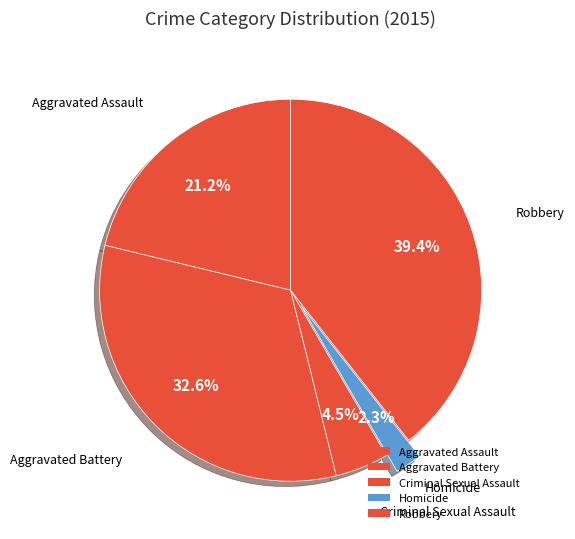

Combined, do Homicide and Robbery account for over 50%?

No